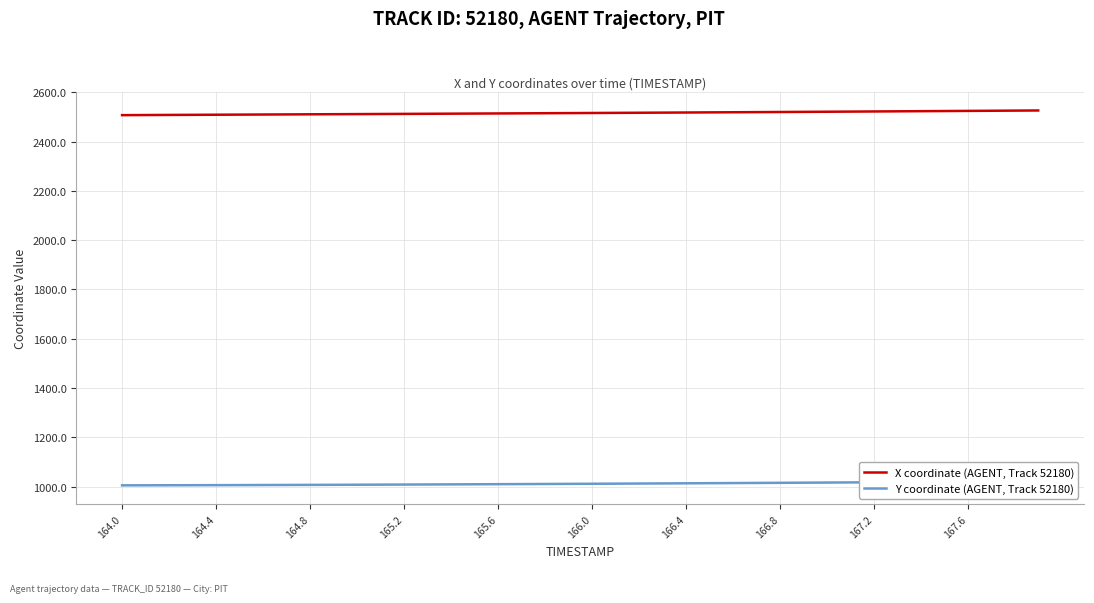

How many data points does each series have?

40